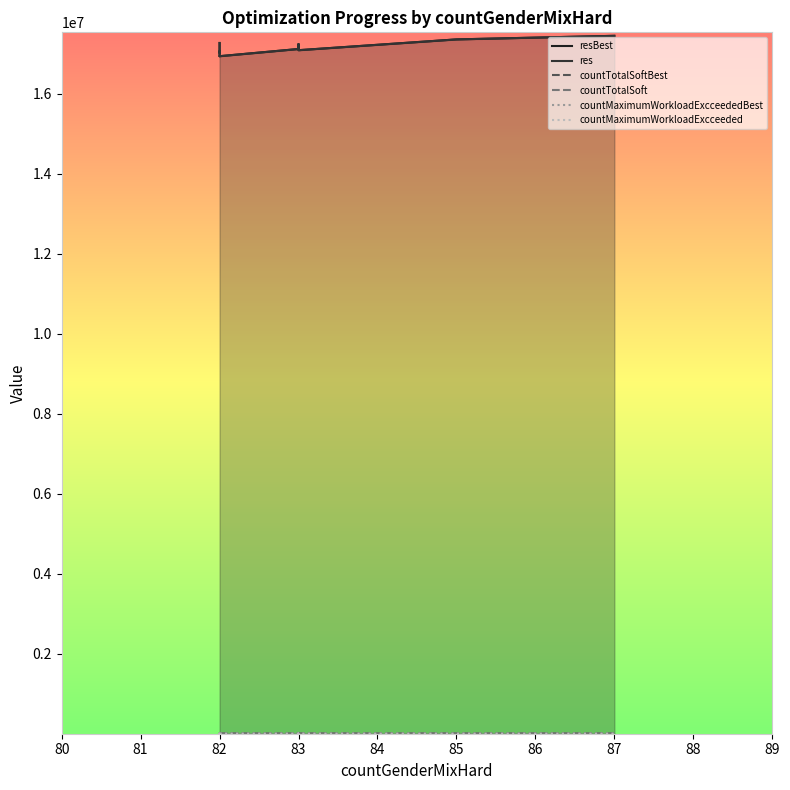

In res, how many points are higher than both neighbors (excluding endpoints)?

2